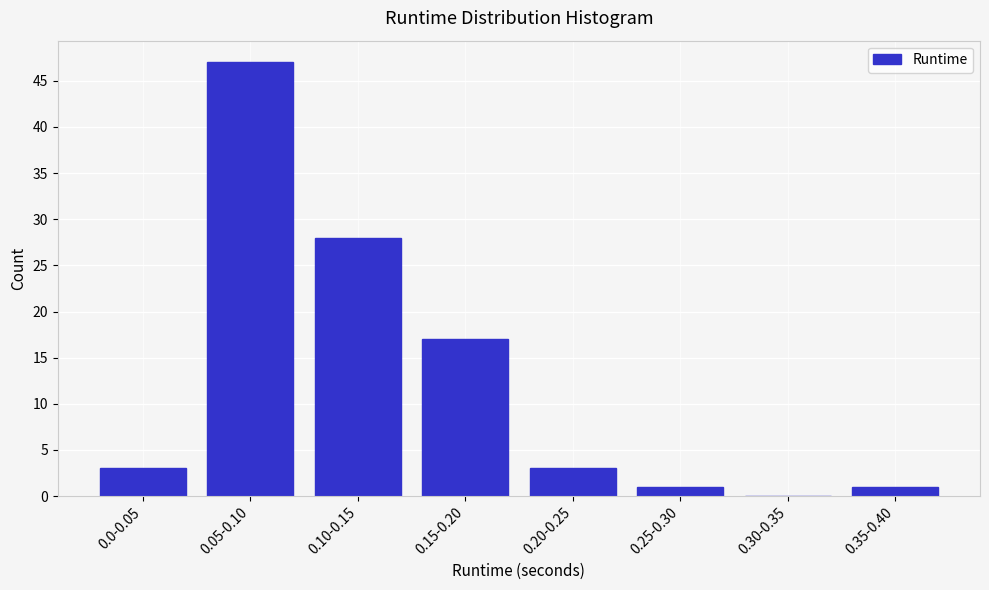

Reading left to right, transcribe all the data shown in this chart.

0.0-0.05=3	0.05-0.10=47	0.10-0.15=28	0.15-0.20=17	0.20-0.25=3	0.25-0.30=1	0.30-0.35=0	0.35-0.40=1